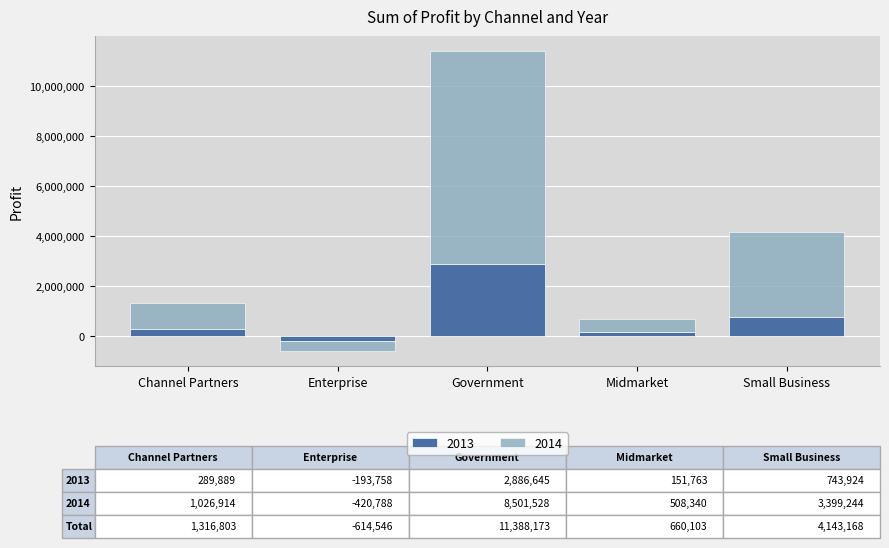

What is the value of the 2014 bar at the 1st from the left?

1026913.9